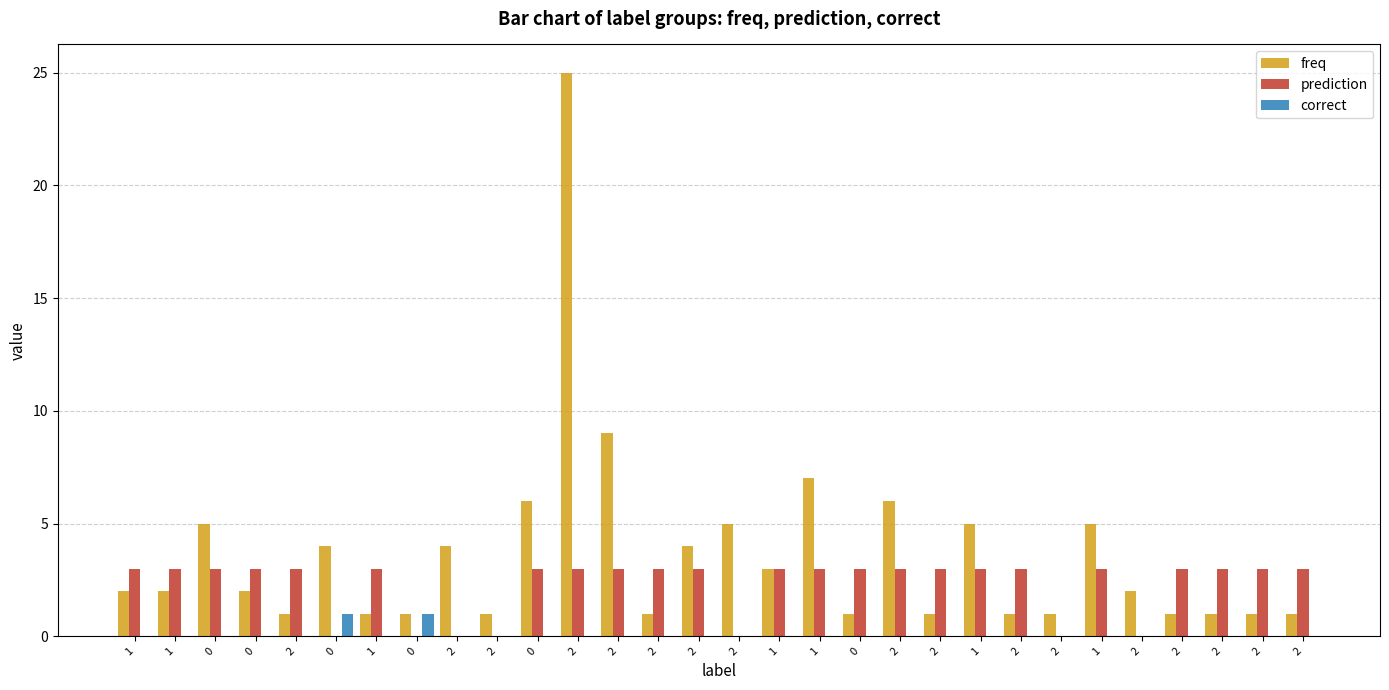

Which category has the highest value in the prediction series?

1